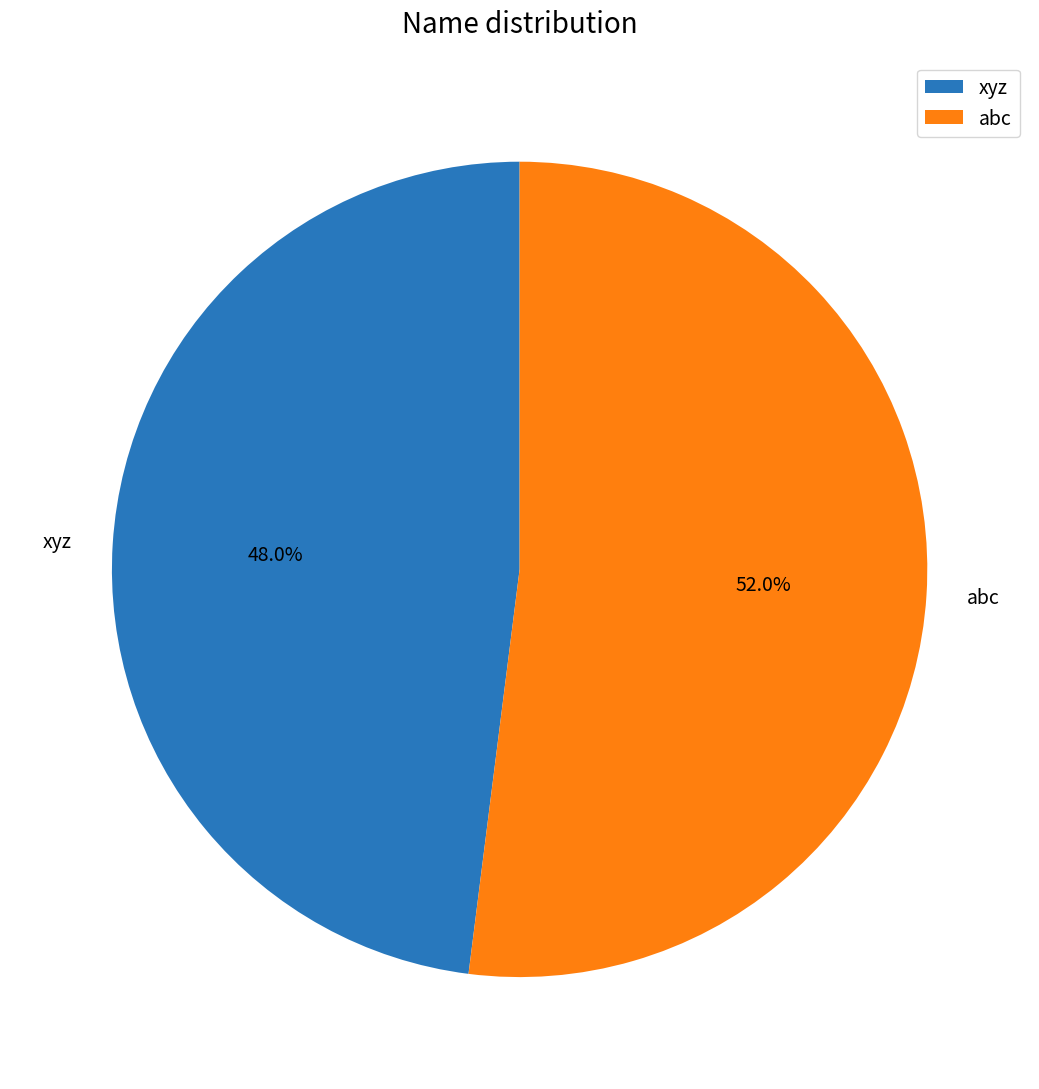

How much of the chart is everything except abc?

48.0%